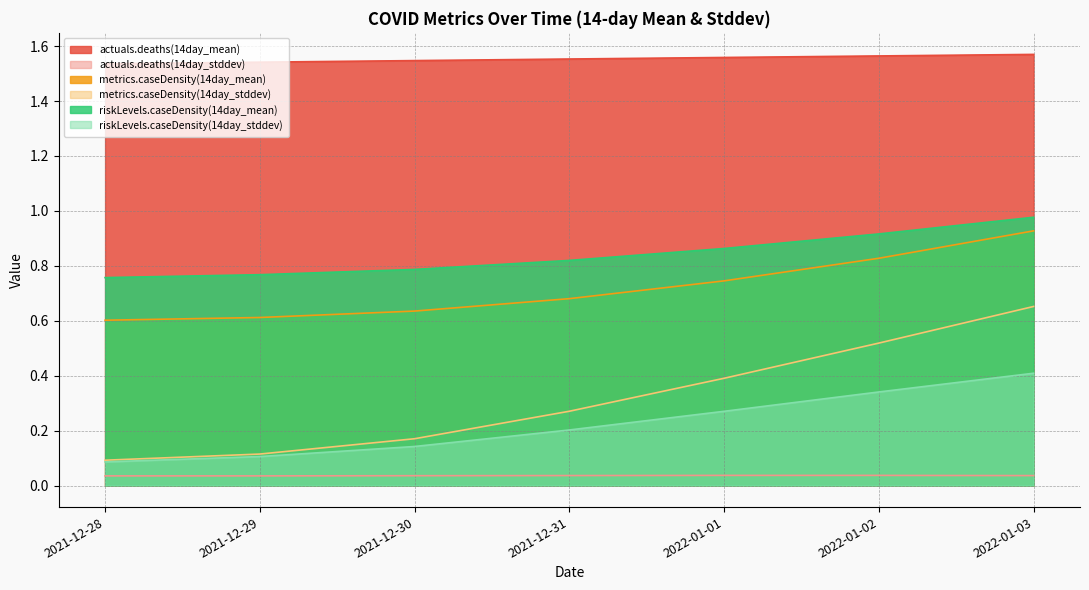

At which category is the sum across all series the highest?

2022-01-03